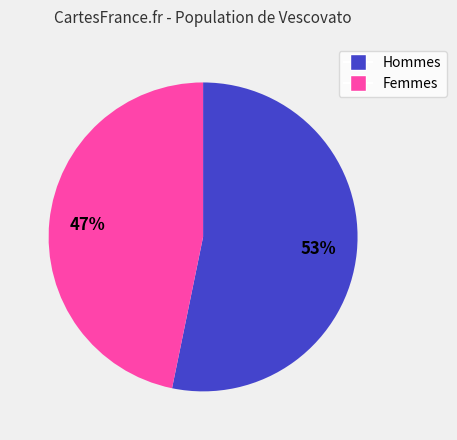

To the nearest percent, what is the difference between the largest and smallest slice percentages?

6%